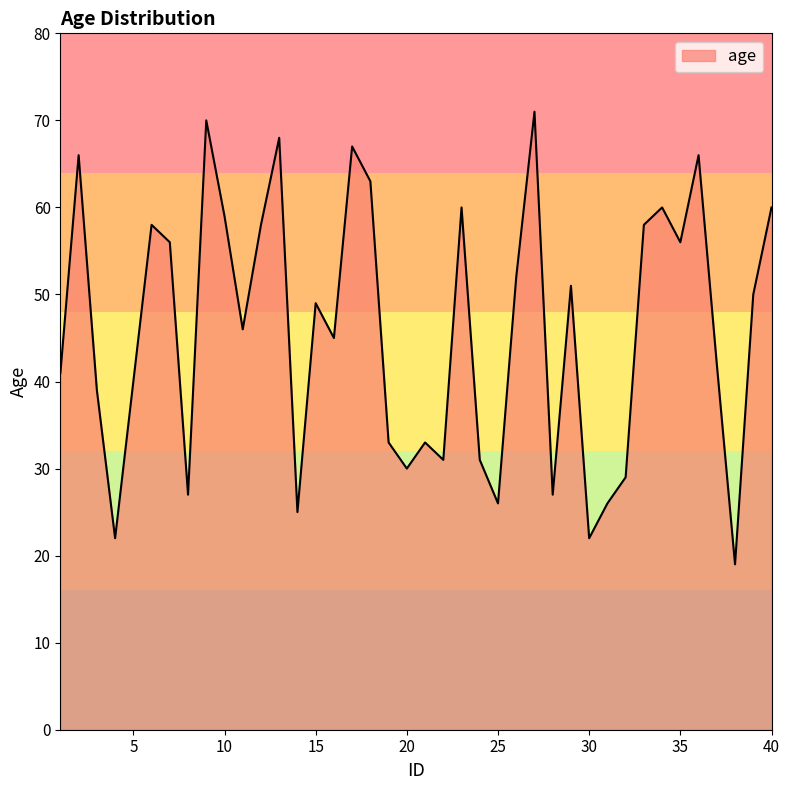

What is the maximum value shown in the chart?

71